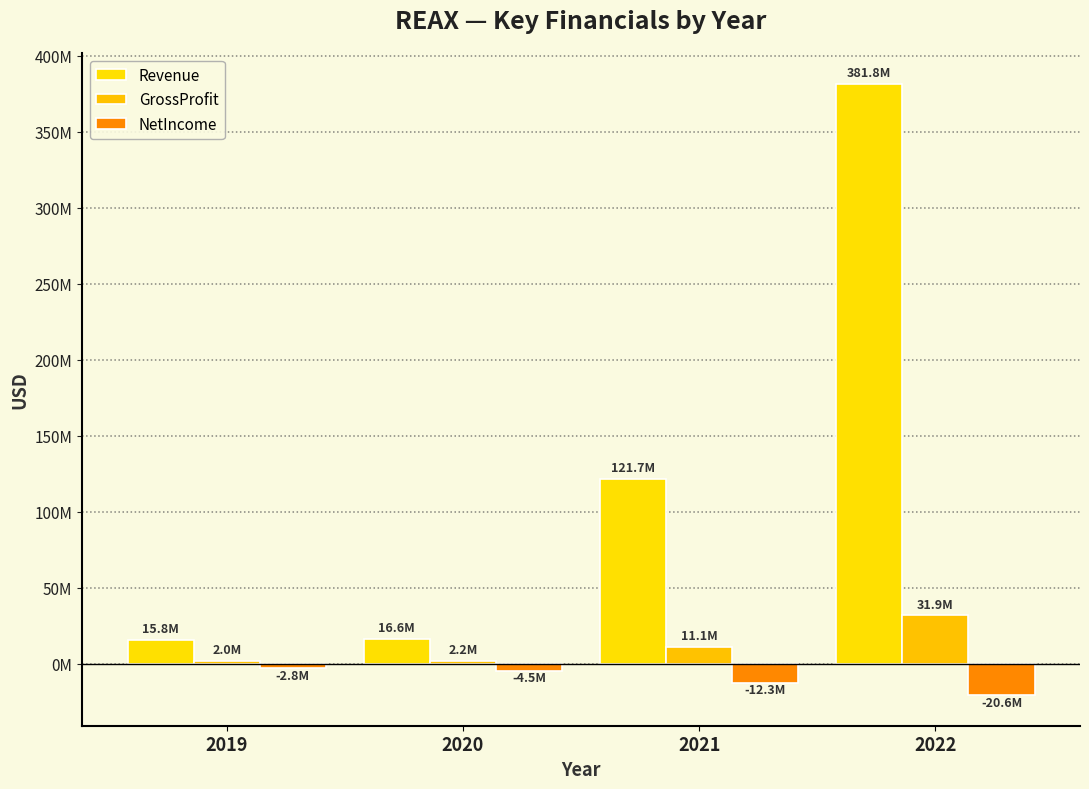

At which label does NetIncome first exceed -4456000?

2019